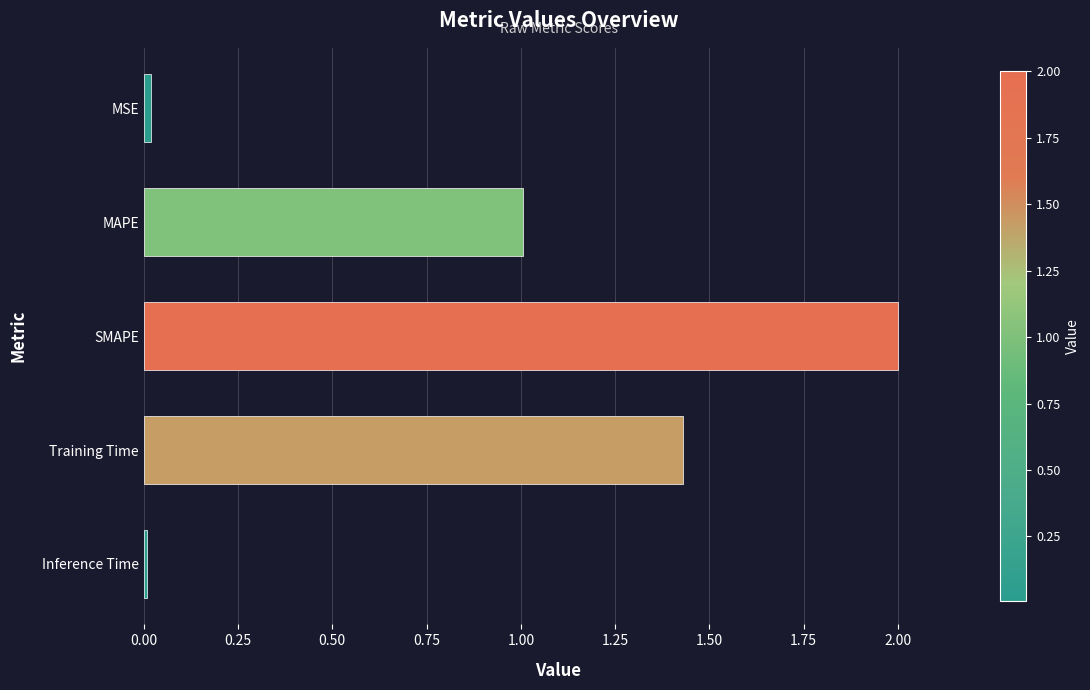

What is the label of the 4th bar from the top?

Training Time